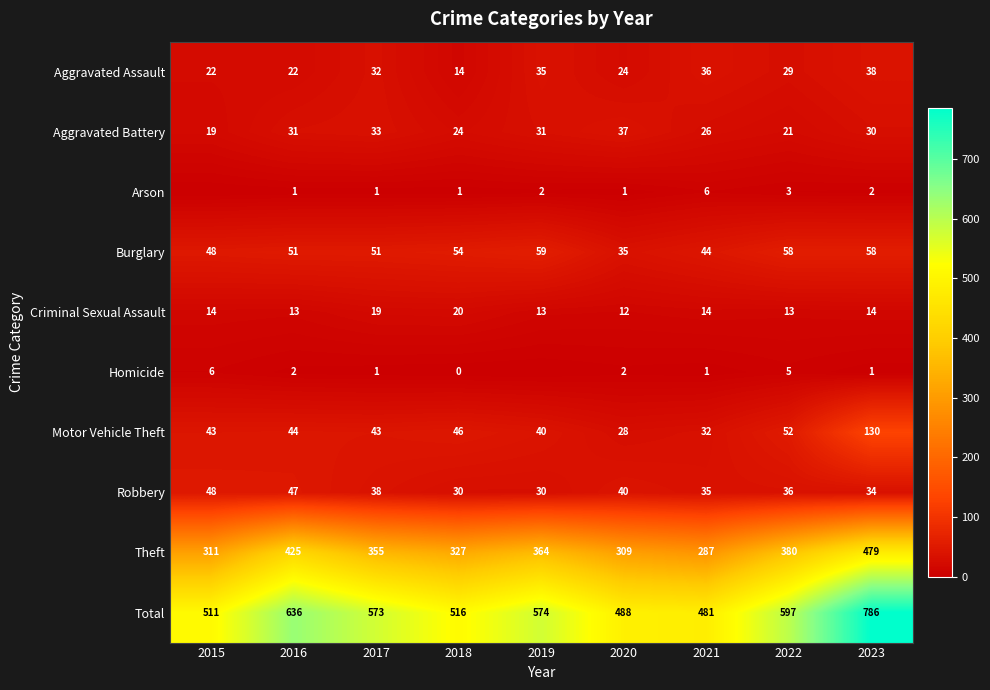

True or false: Robbery has a value of 30 at 2019.

True